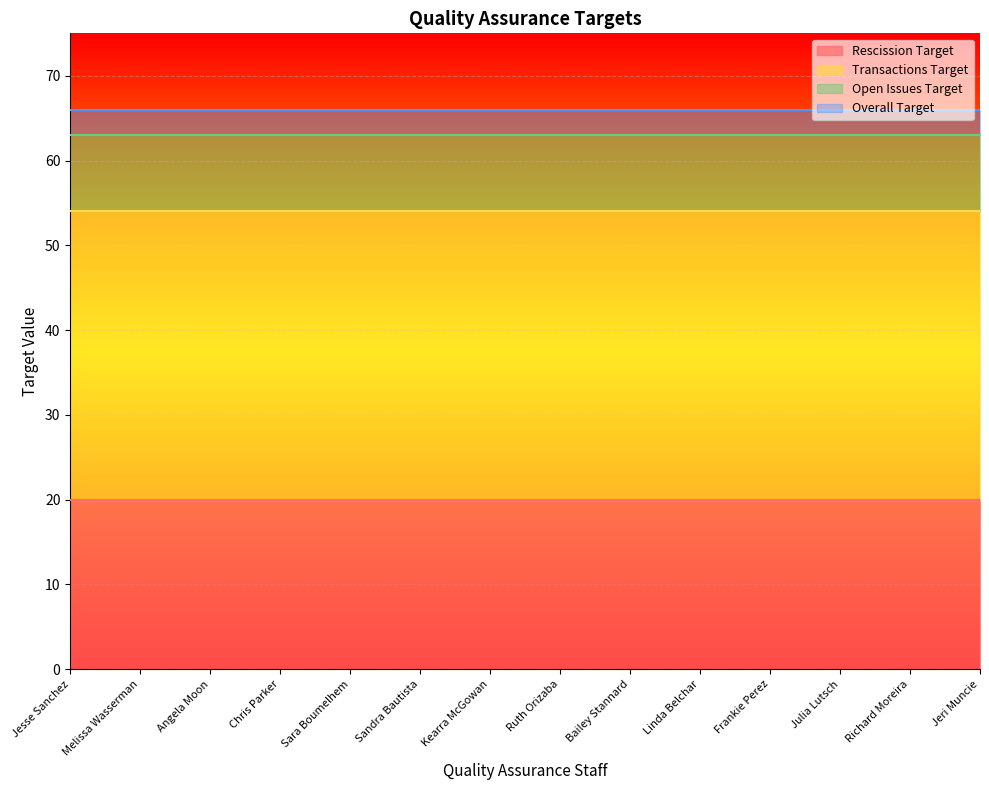

Which category has the highest value in the Open Issues Target series?

Jesse Sanchez